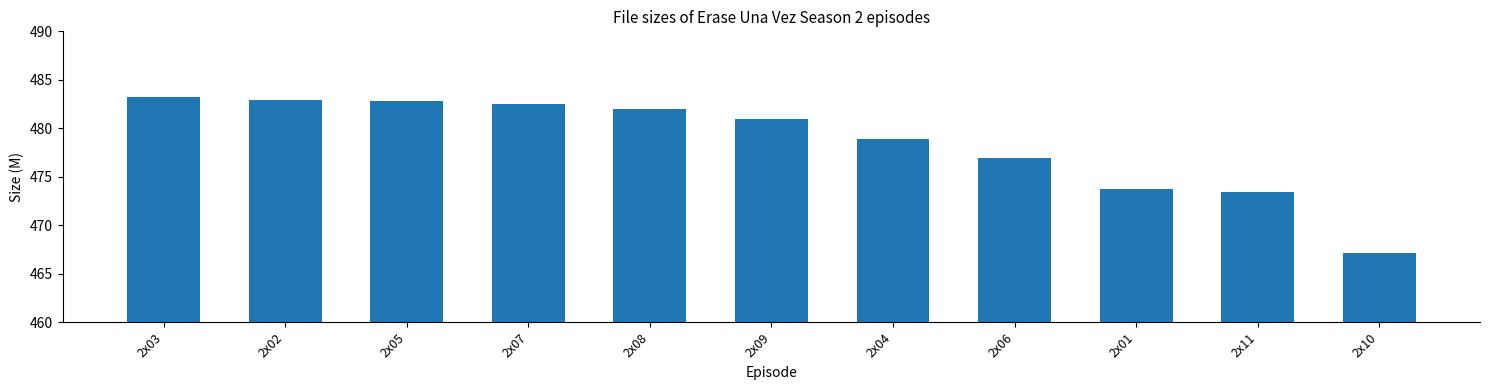

True or false: the data shows 476.9 at 2x06.

True